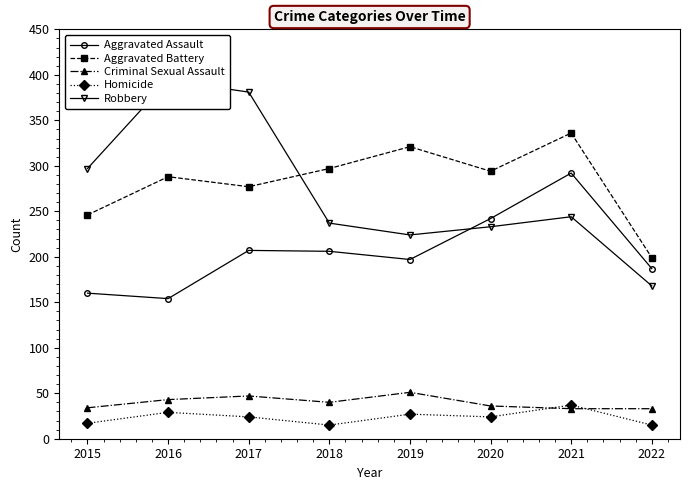

List the series in order of their peak value, highest first.

Robbery, Aggravated Battery, Aggravated Assault, Criminal Sexual Assault, Homicide